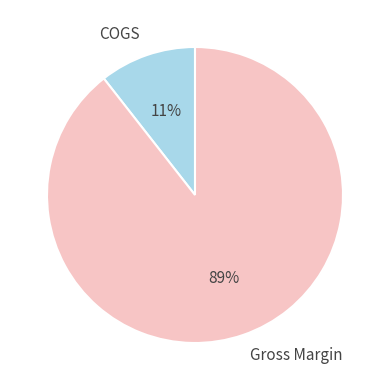

Is it true that Gross Margin is 89% of the pie?

True